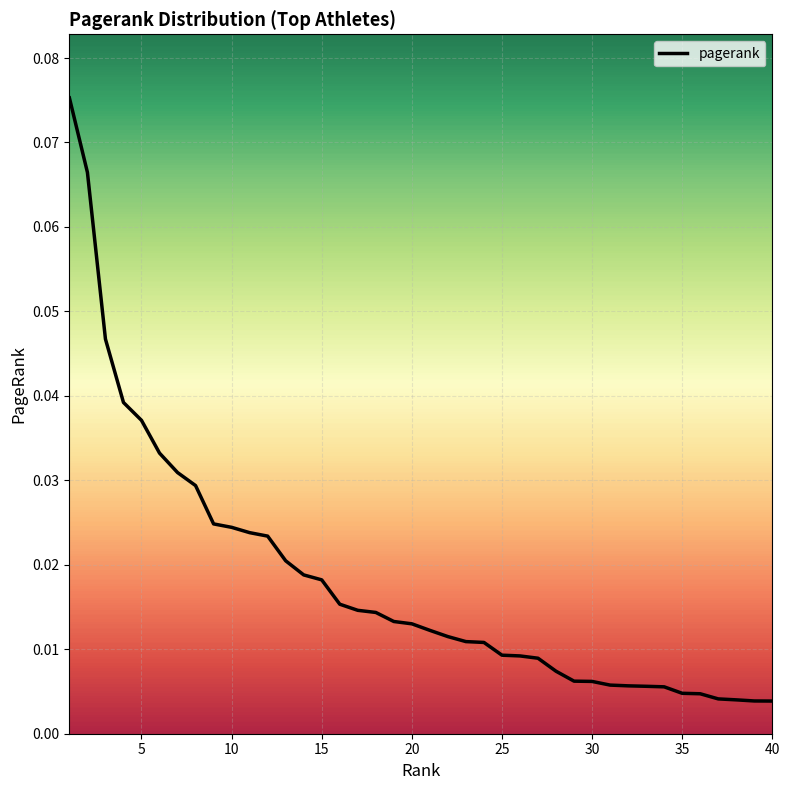

What is the difference between the maximum and second lowest values?

0.1